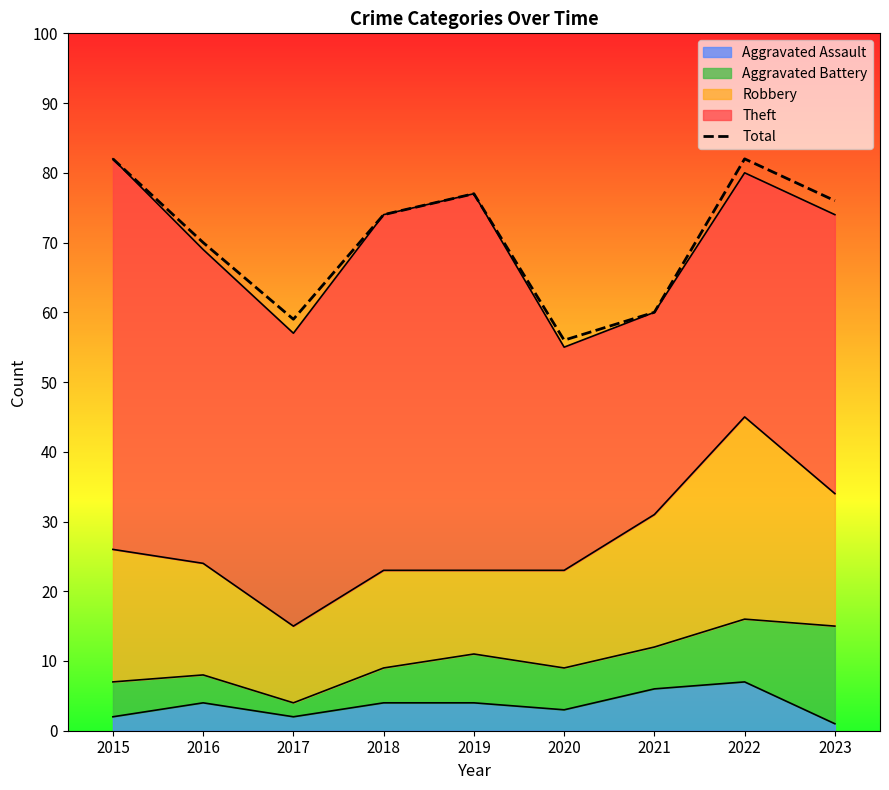

What is the ratio of the value at 2015 to the value at 2020?

1.5